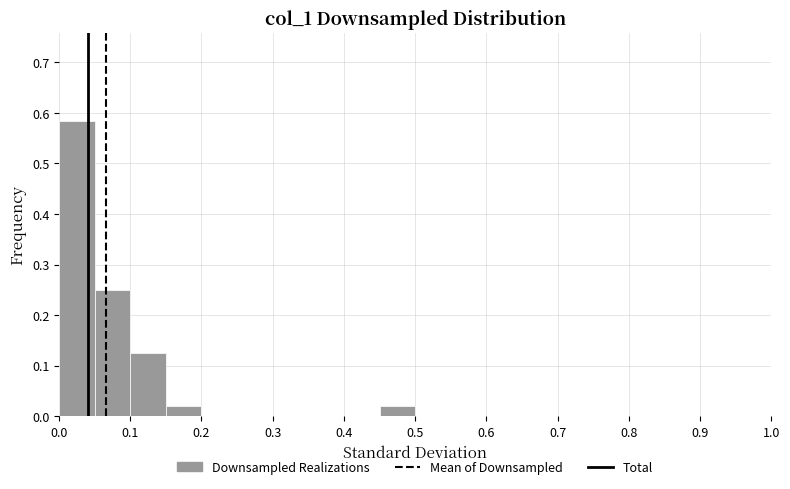

Which range on the x-axis has the tallest bar?

0.00 to 0.05